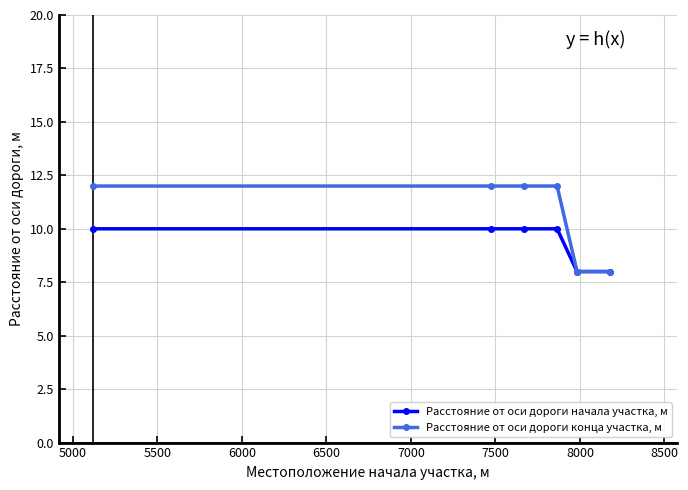

What is the maximum value shown in the chart?

12